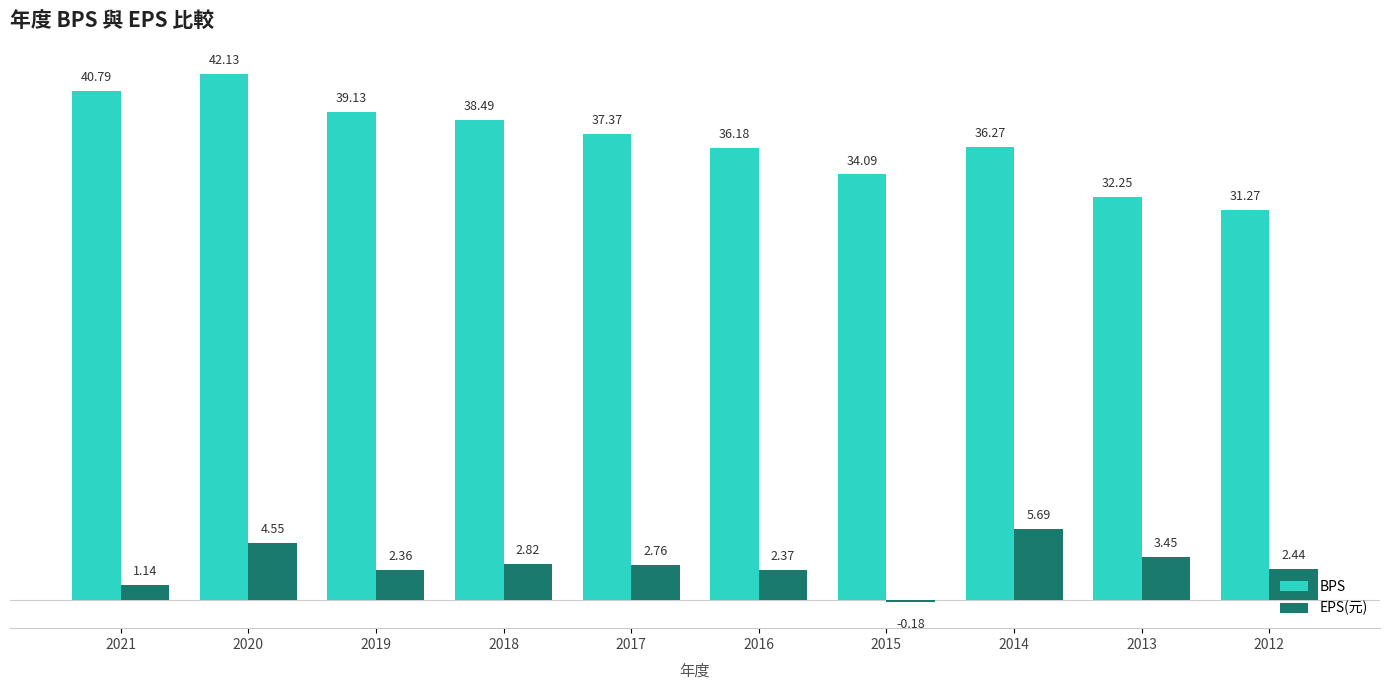

Which series changed the most between 2018 and 2014?

EPS(元)